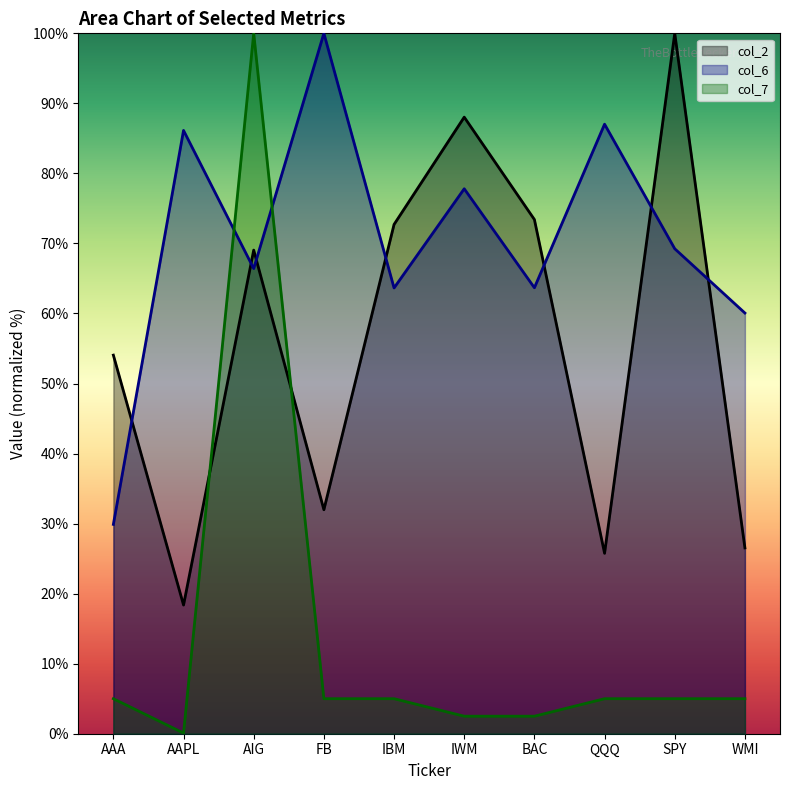

What is the label of the 2nd point from the left?

AAPL